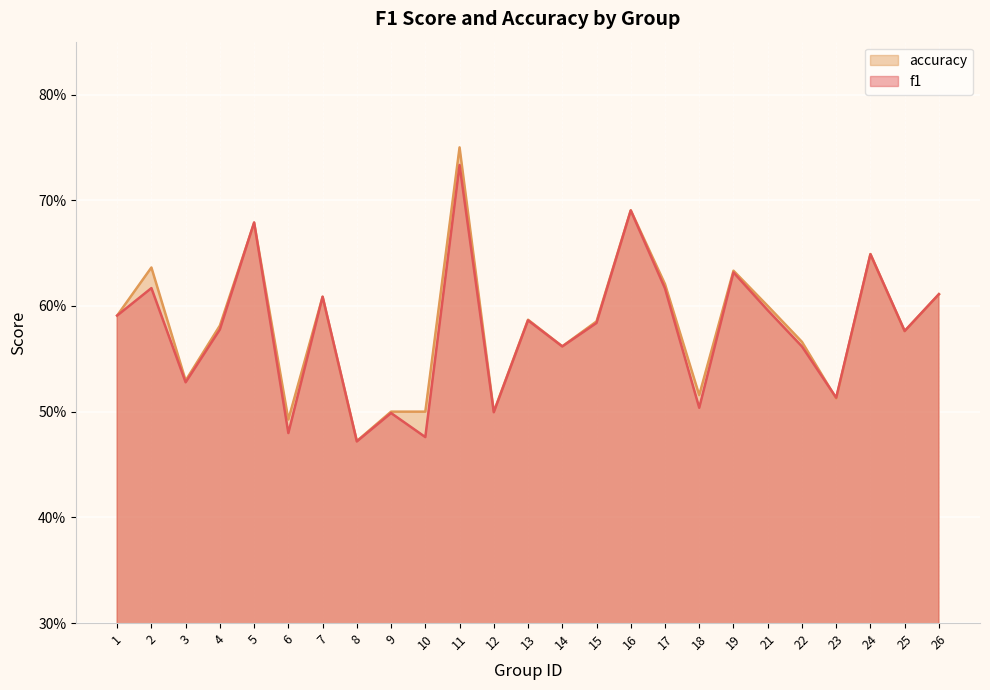

Rank the series by their maximum value, from highest to lowest.

accuracy, f1